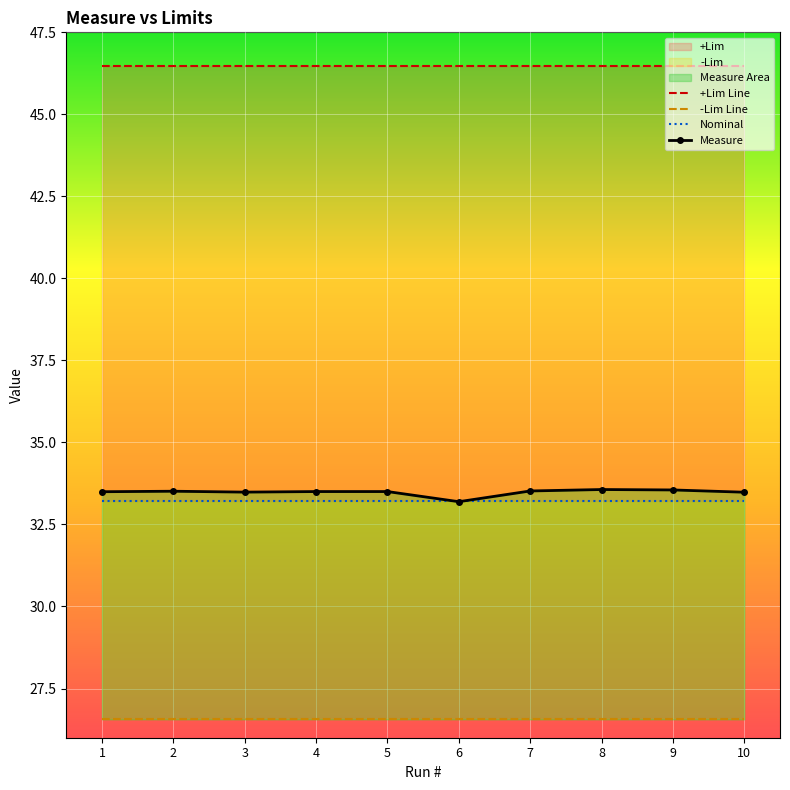

Which category has the lowest value in the Nominal series?

1